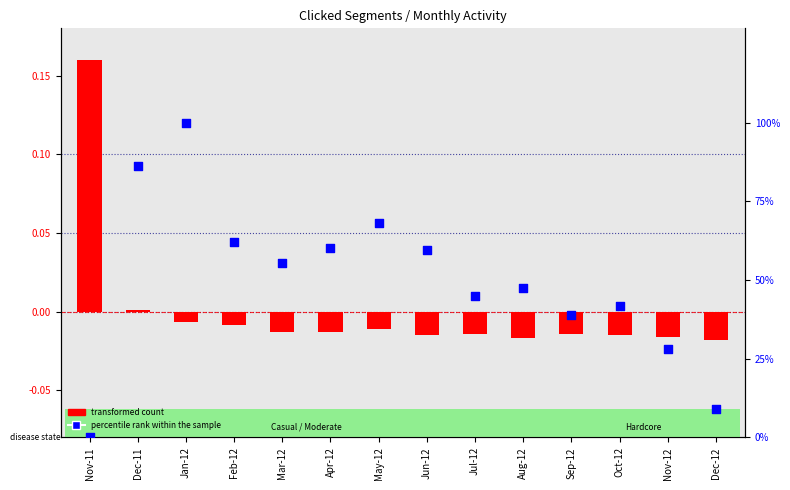

Which series has the largest total across all categories?

percentile rank within the sample